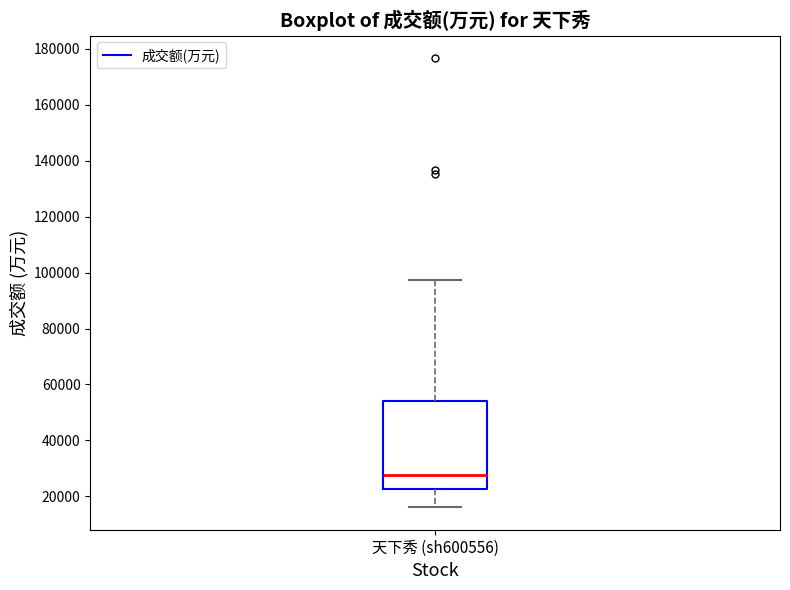

Read this box plot against the y-axis: the position of the median line, the range covered by the box, and the ends of both whiskers. The values are not printed on the chart, so give them approximately, as read against the axis.

median 28000, box 22000 to 54000, whiskers 16000 to 98000